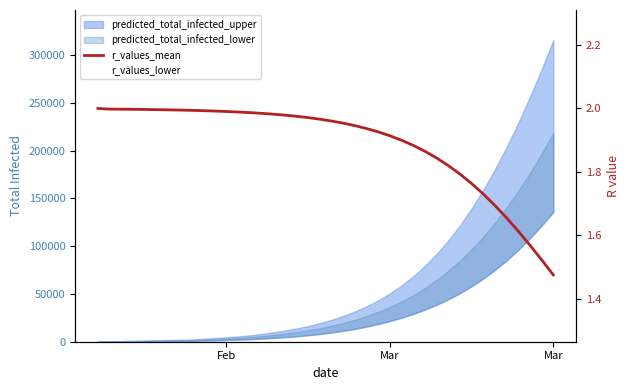

What is the value of the 10th point from the left?

2.0